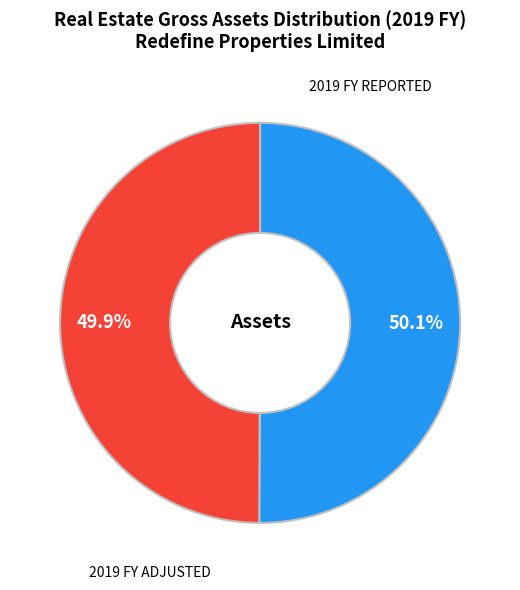

Is it true that 2019 FY REPORTED is 56% of the pie?

False